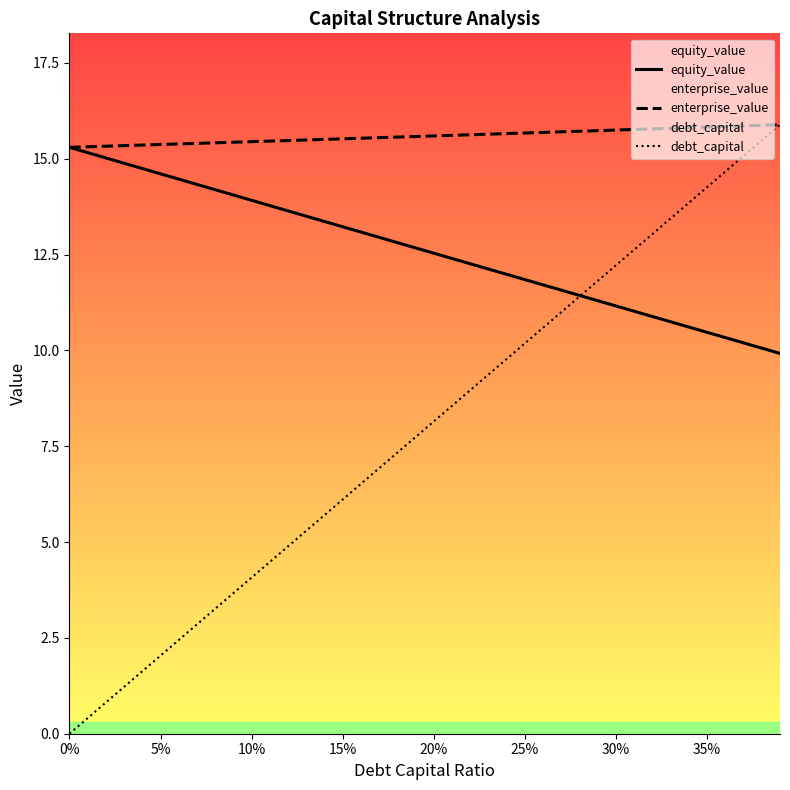

What is the difference between the highest and lowest values at 5%?

13.3